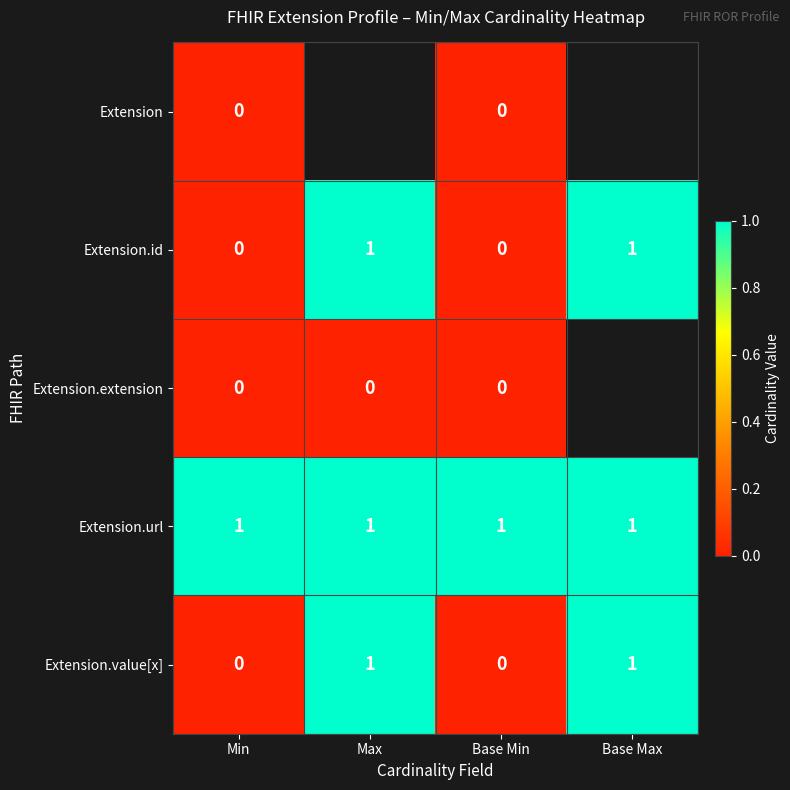

Is the value of Extension at Base Min greater than the value of Extension.value[x] at Max?

No